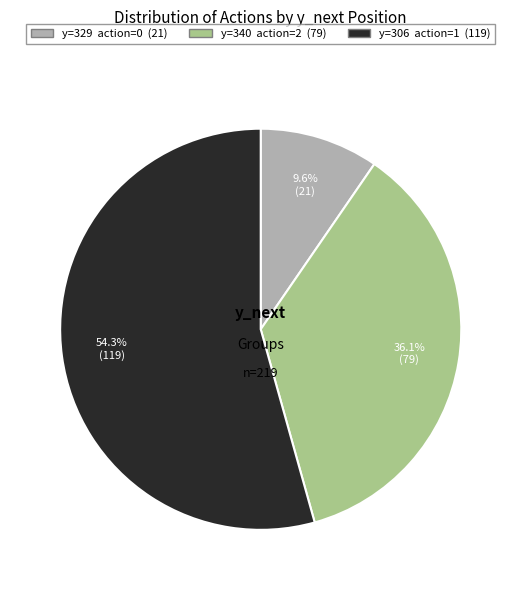

Does any single category account for the majority?

Yes